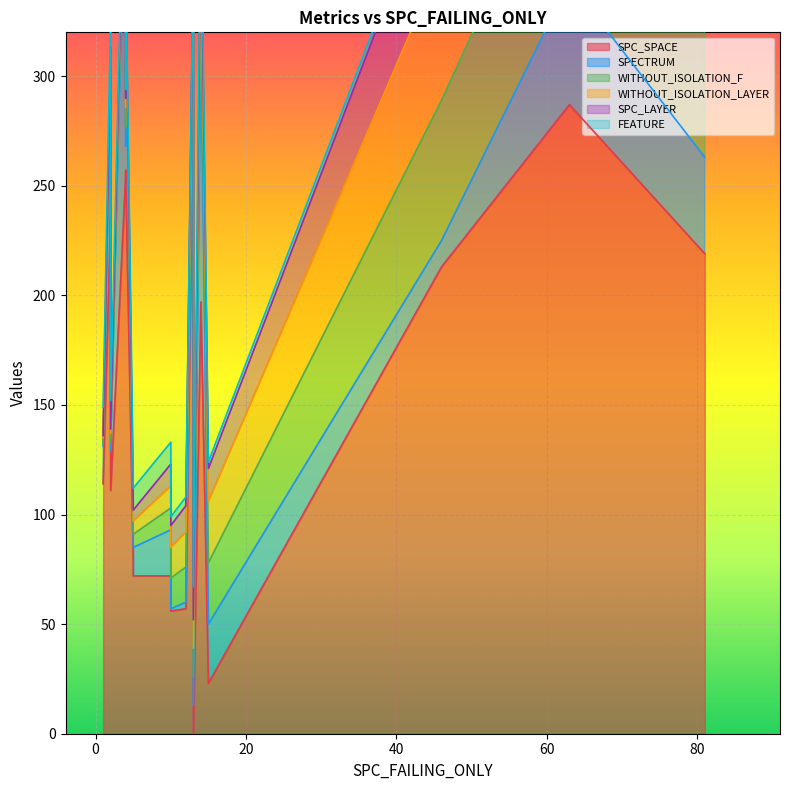

At which category does SPC_SPACE reach its first local valley?

2